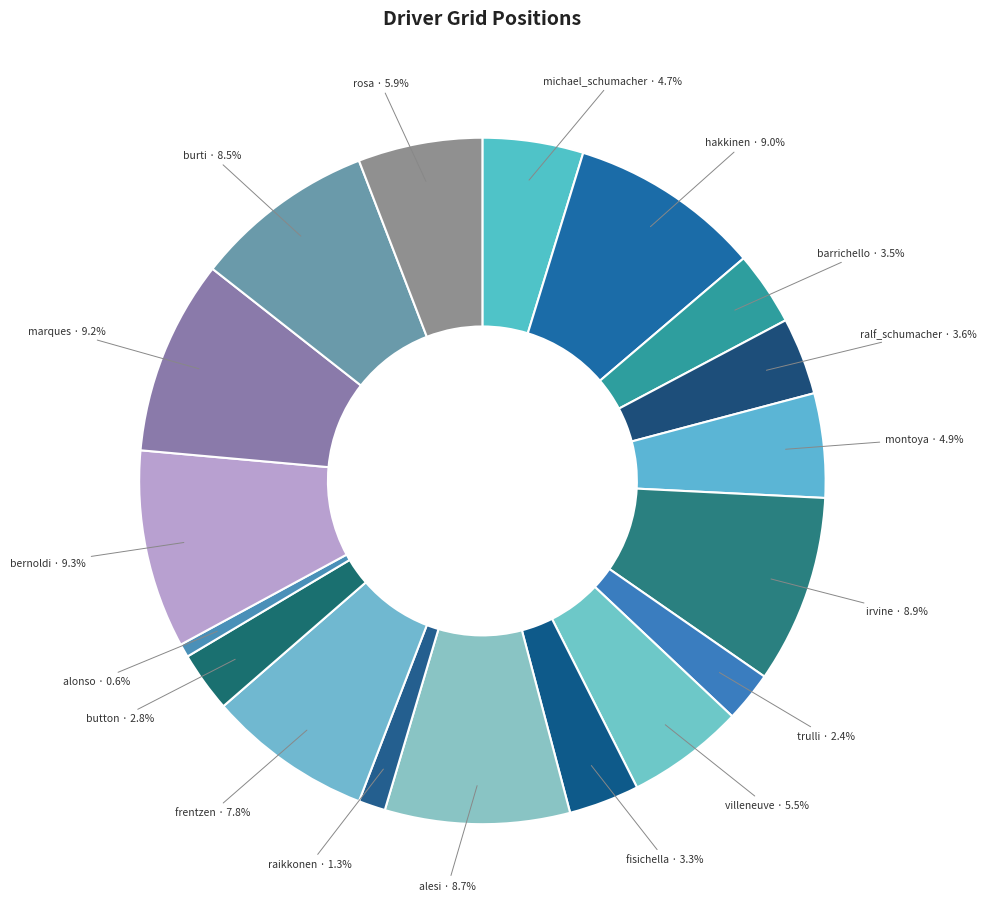

How many segments does this pie chart have?

18